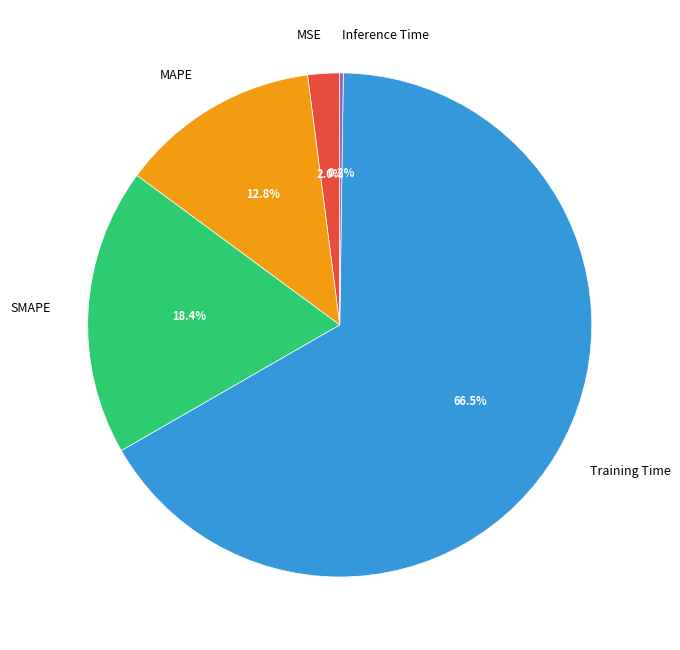

What is the largest slice in the pie chart?

Training Time